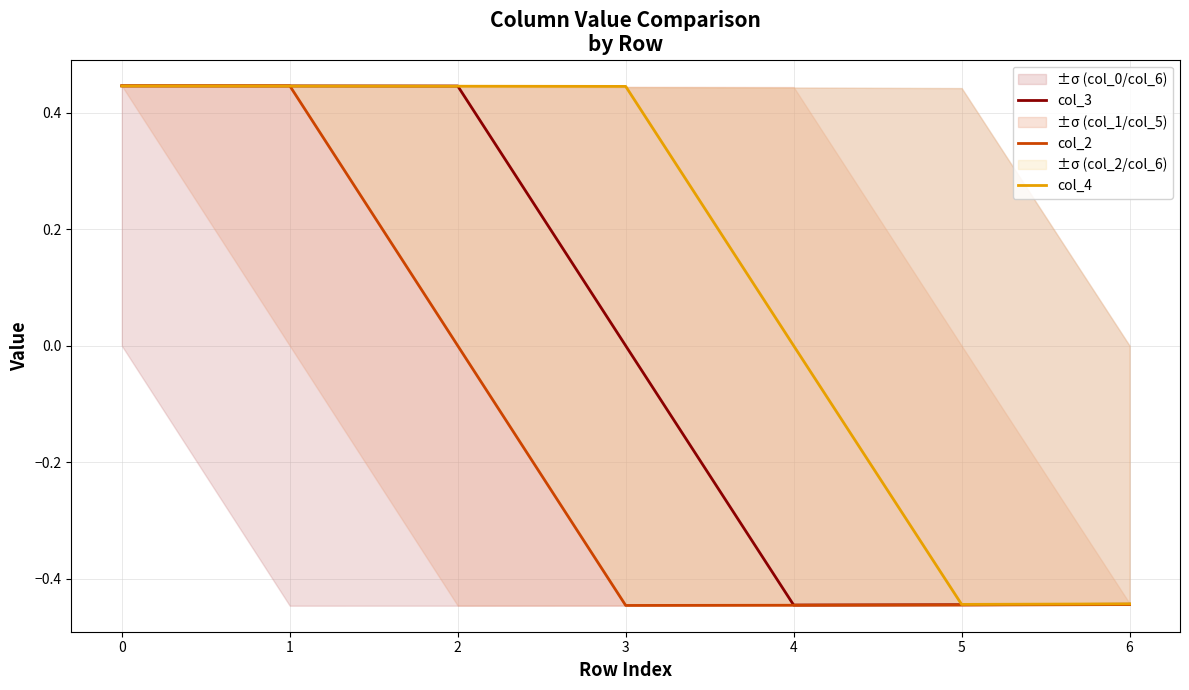

After their last crossing, which series has the higher values: col_3 or col_4?

col_4